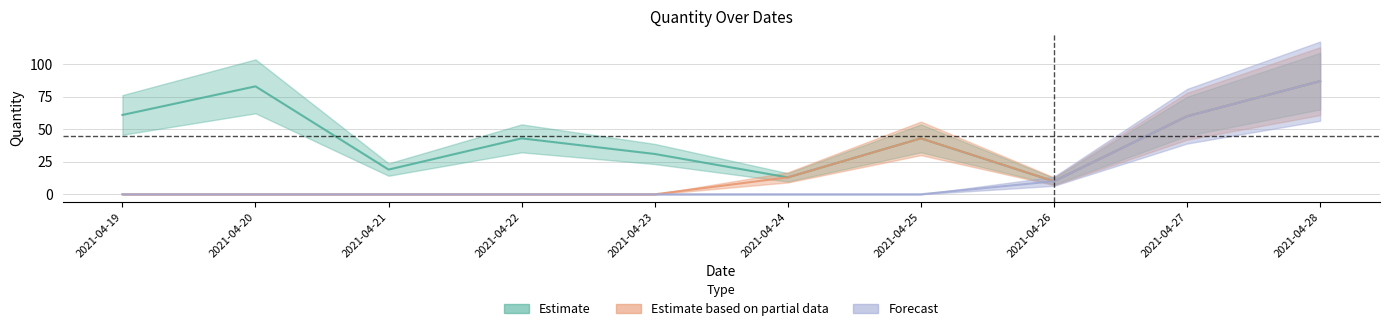

Between 2021-04-19 and 2021-04-28, which series saw the biggest shift?

Estimate based on partial data